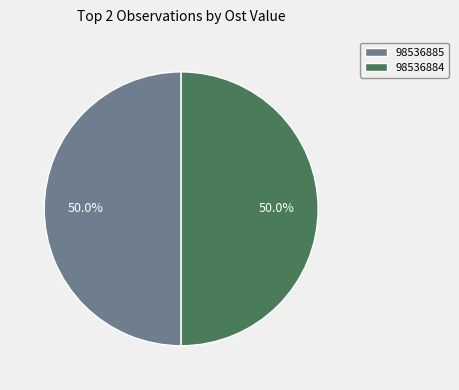

Count the number of slices in the pie.

2